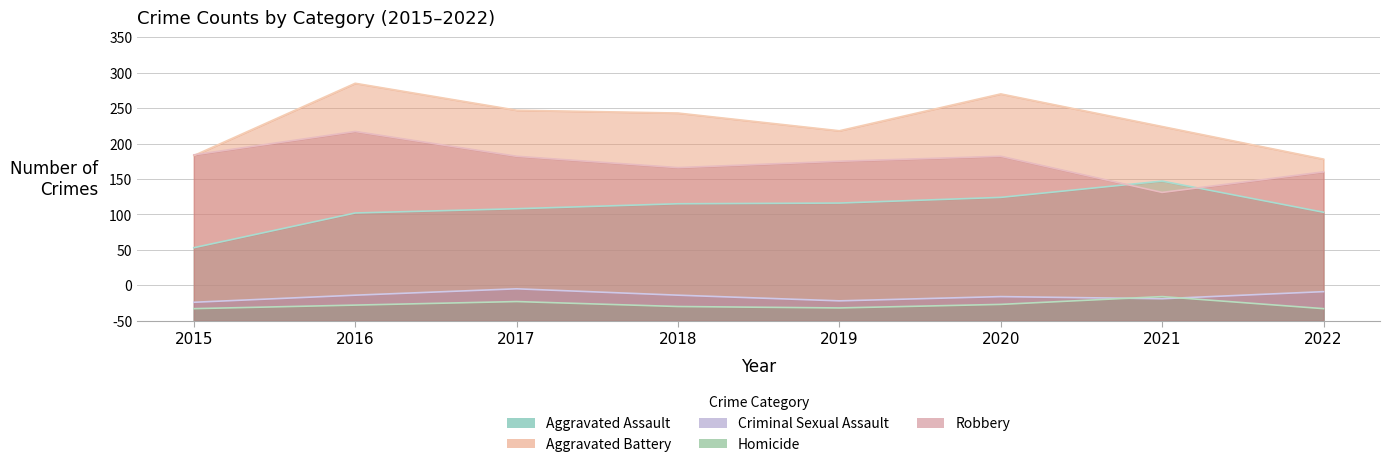

Rank the series at 2019 from lowest to highest value.

Homicide, Criminal Sexual Assault, Aggravated Assault, Robbery, Aggravated Battery